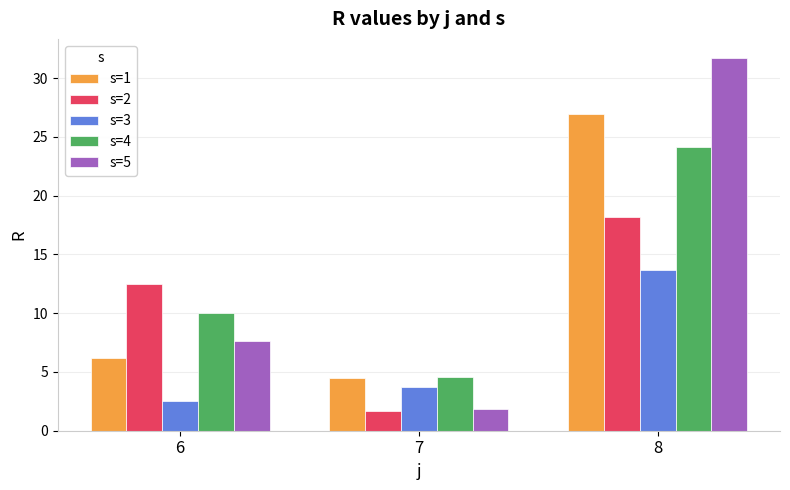

At which category is the sum across all series the highest?

8